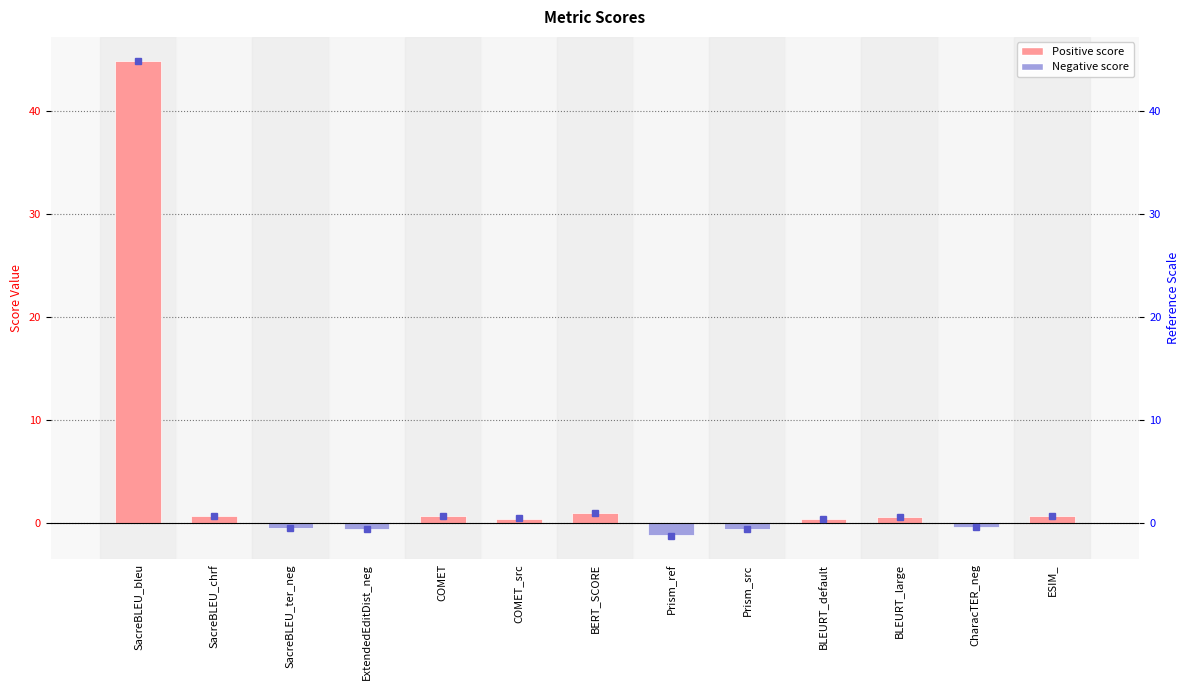

Where does the data first go above 0?

SacreBLEU_bleu